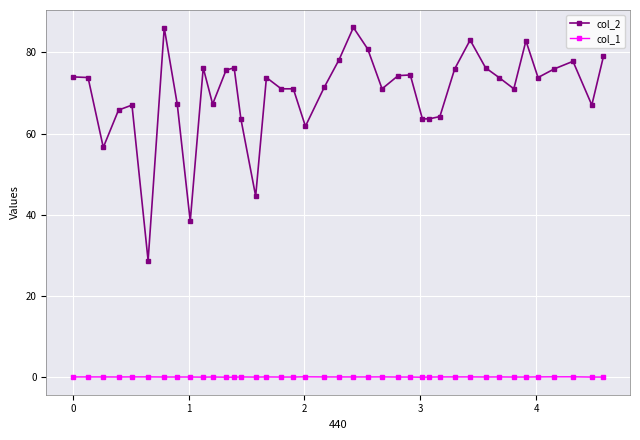

What are all the series names shown in the legend?

col_2, col_1